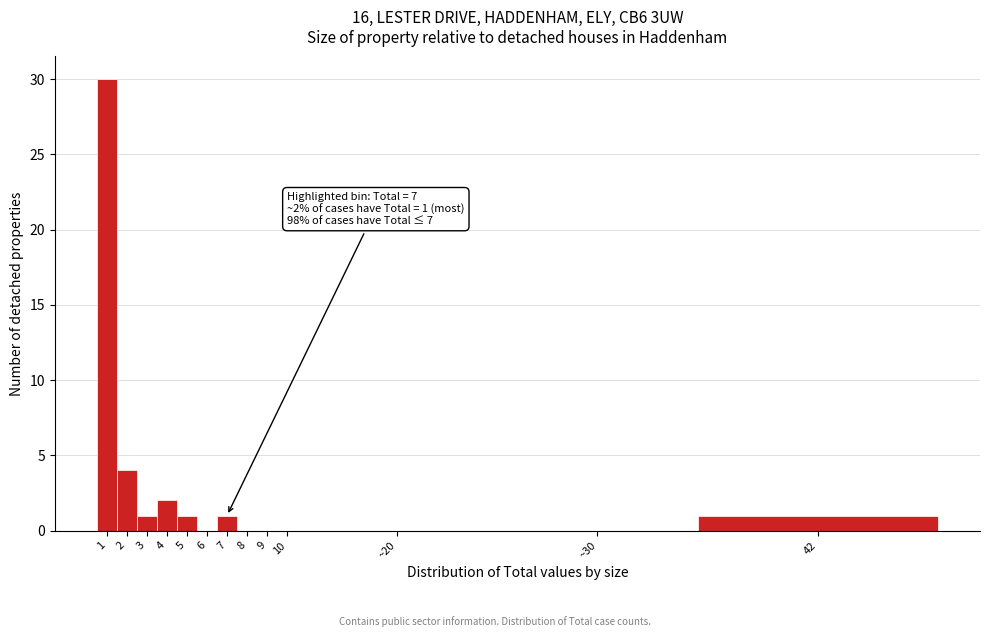

Reading right to left, extract all data points from this chart.

42=1	~30=0	~20=0	10=0	9=0	8=0	7=1	6=0	5=1	4=2	3=1	2=4	1=30